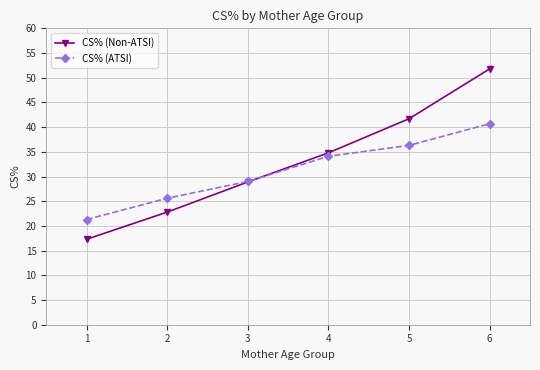

What is the minimum value for CS% (ATSI)?

21.3